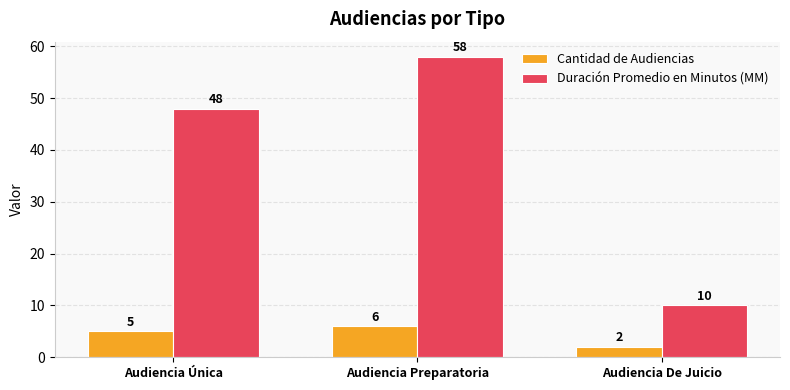

What is the difference between the Duración Promedio en Minutos (MM) values at Audiencia De Juicio and Audiencia Preparatoria?

48